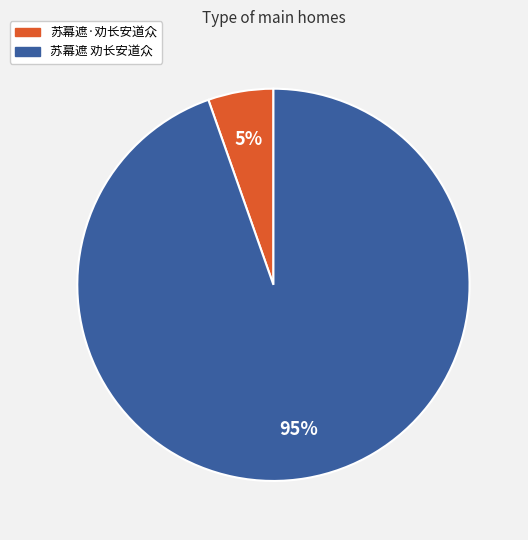

To the nearest percent, what percentage of the pie is 苏幕遮 劝长安道众?

95%